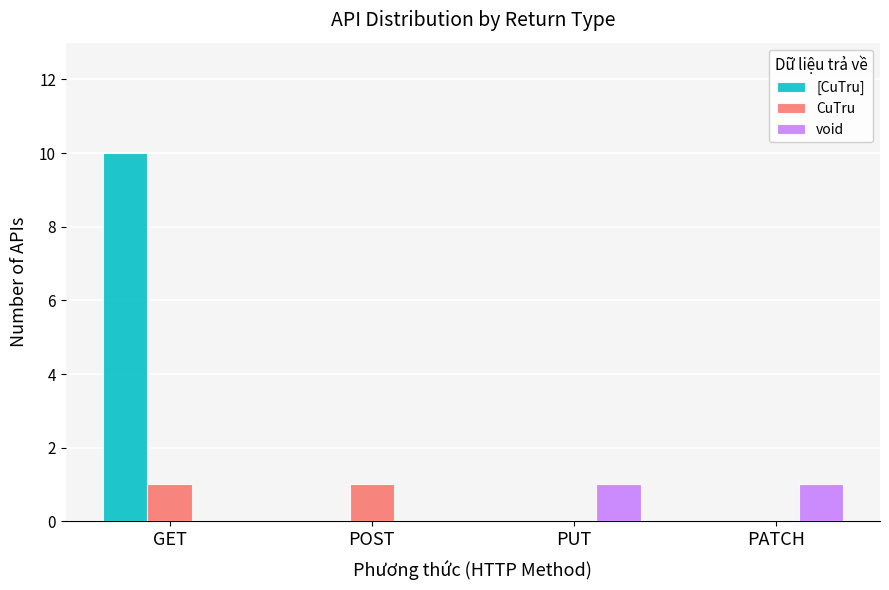

How many void values are between 0 and 1?

4